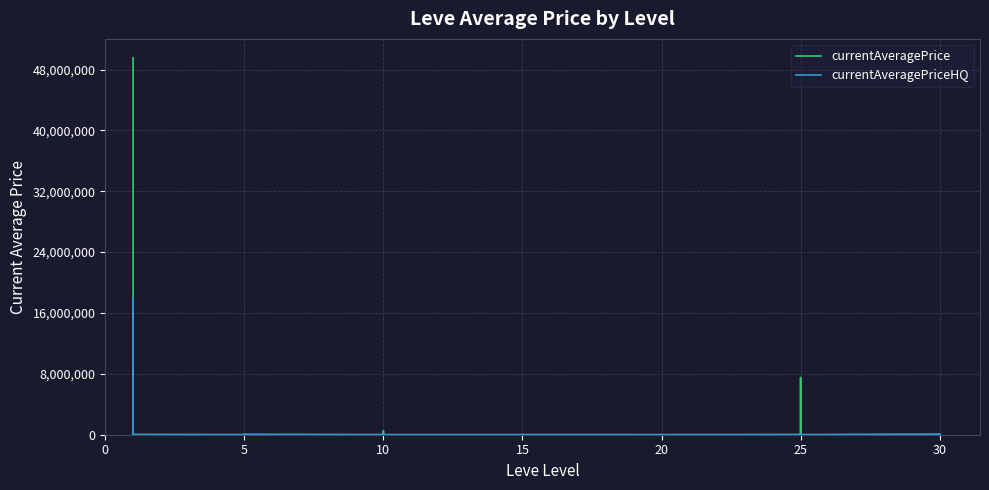

Reading right to left, extract all data points from this chart.

currentAveragePrice: 0.0	86163.8	20000.0	49998.5	2500.0	57247.5	800.8	0.0	7515000.0	30000.5	849.8	18875.0	0.0	2500.0	679.9	0.0	6666.7	0.0	21229.2	679.9	0.0	0.0	105.0	499999.0	393.3	4534.5	100000.0	3333.3	50000.0	9999.0	0.0	0.0	667.5	12028.0	28330.3	42000.0	15000.0	2500.0	100000.0	49553156.0
currentAveragePriceHQ: 0.0	34994.7	20000.0	49998.5	2500.0	57247.5	0.0	0.0	20000.0	0.0	649.7	5000.0	0.0	2500.0	0.0	0.0	7500.0	0.0	14080.0	0.0	0.0	0.0	0.0	0.0	0.0	4599.5	0.0	9550.0	0.0	9999.0	0.0	0.0	399.0	0.0	7999.7	0.0	0.0	0.0	0.0	18000000.0